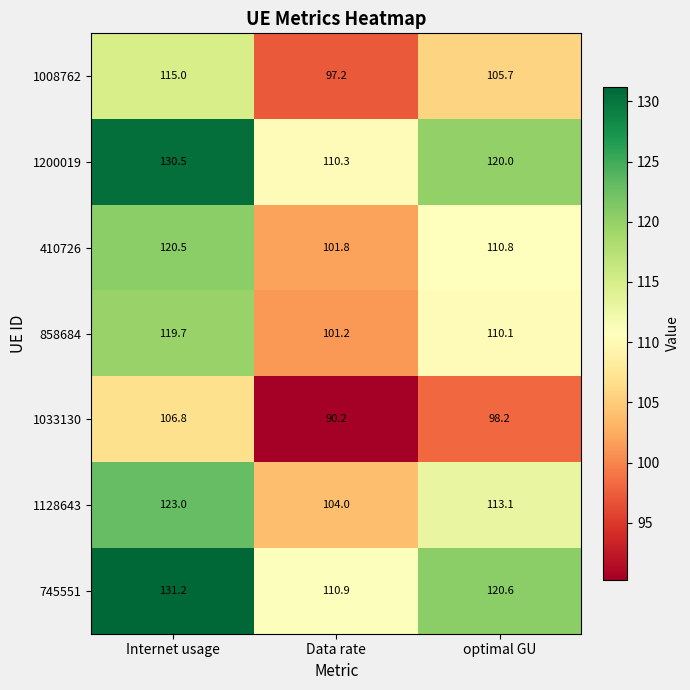

Rank the series by their maximum value, from lowest to highest.

1033130, 1008762, 858684, 410726, 1128643, 1200019, 745551